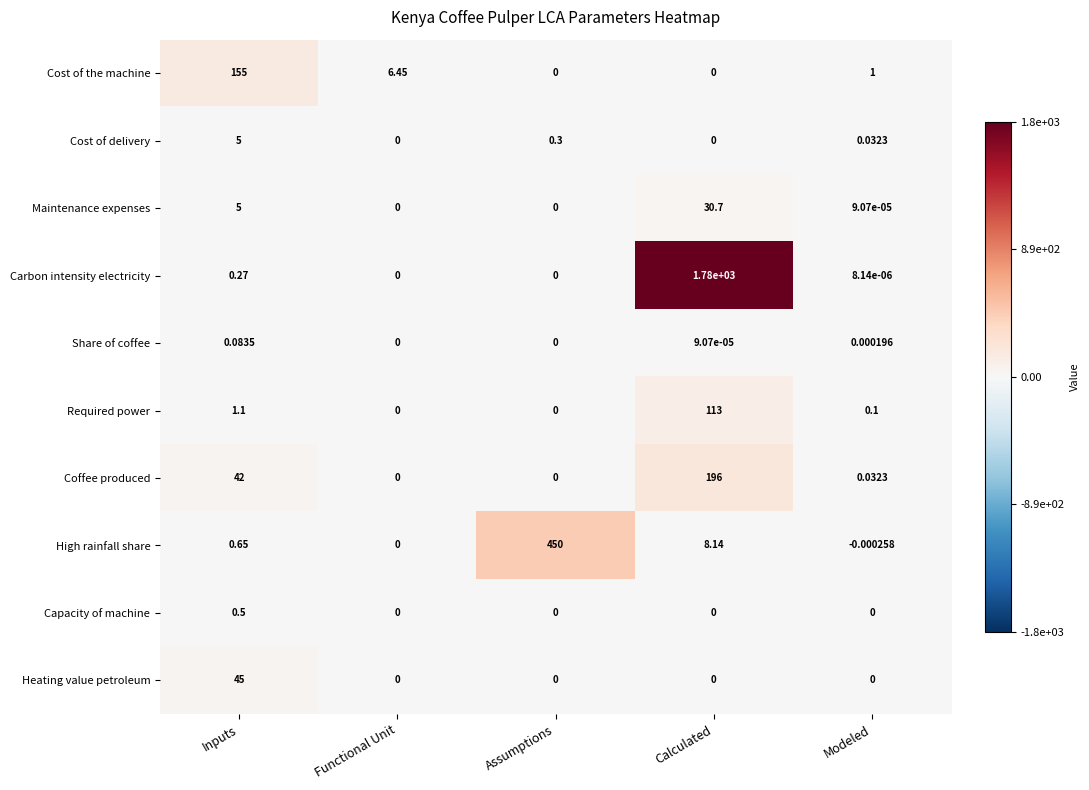

Which series has the largest total across all categories?

Carbon intensity electricity